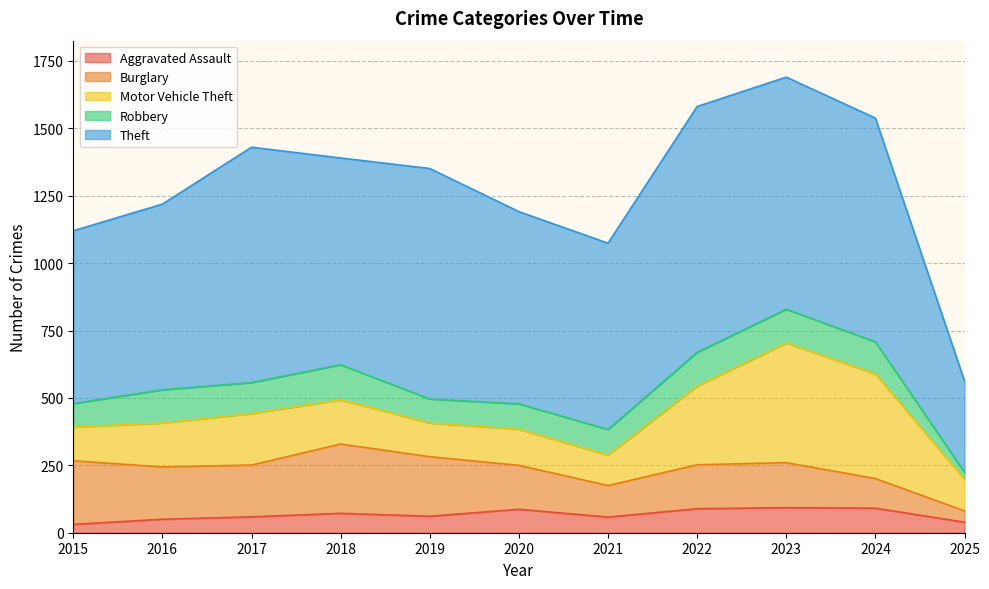

What is the spread (max minus min) of values at 2025?

313